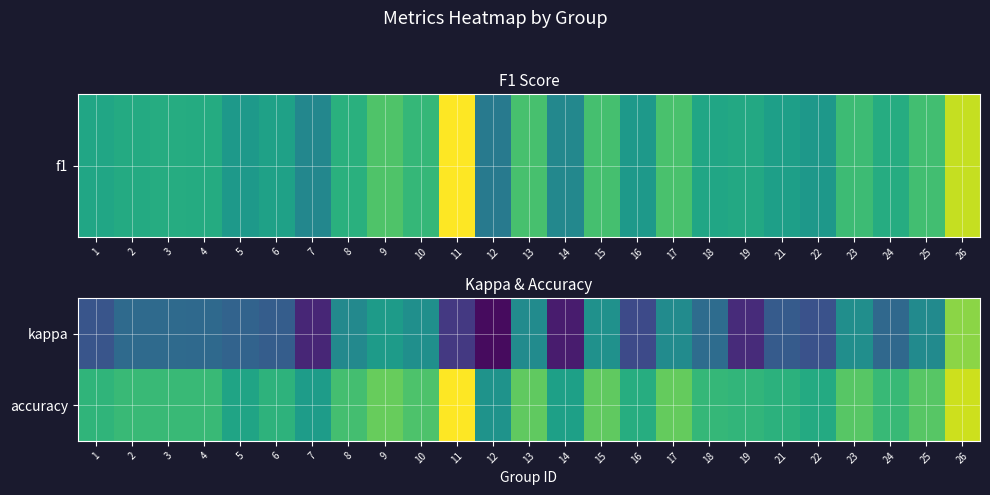

Reading left to right, extract all data points from this chart.

kappa: 1=0.1	2=0.2	3=0.2	4=0.2	5=0.2	6=0.2	7=-0.1	8=0.4	9=0.5	10=0.4	11=0.0	12=-0.2	13=0.4	14=-0.1	15=0.4	16=0.1	17=0.4	18=0.2	19=-0.1	21=0.1	22=0.1	23=0.4	24=0.2	25=0.4	26=0.8
accuracy: 1=0.6	2=0.6	3=0.6	4=0.6	5=0.5	6=0.6	7=0.5	8=0.6	9=0.7	10=0.7	11=1.0	12=0.4	13=0.7	14=0.5	15=0.7	16=0.5	17=0.7	18=0.6	19=0.6	21=0.6	22=0.5	23=0.7	24=0.6	25=0.7	26=0.9